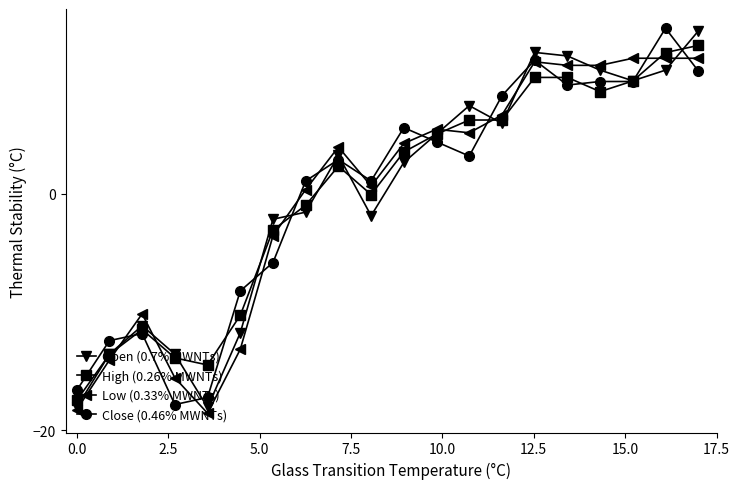

After their last crossing, which series has the higher values: Close (0.46% MWNTs) or Low (0.33% MWNTs)?

Low (0.33% MWNTs)